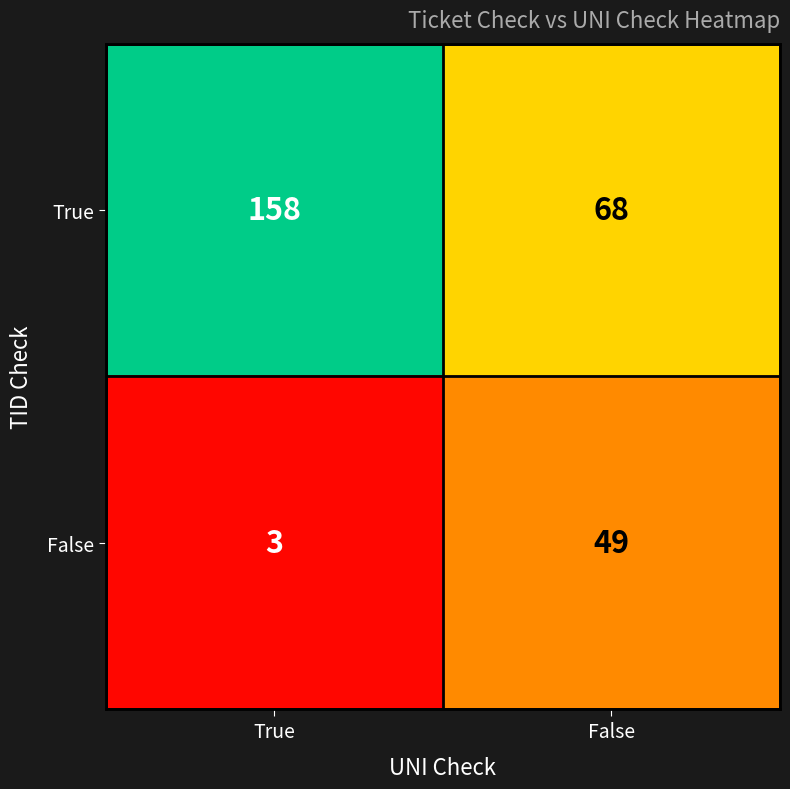

What is the difference between the True values at True and False?

90